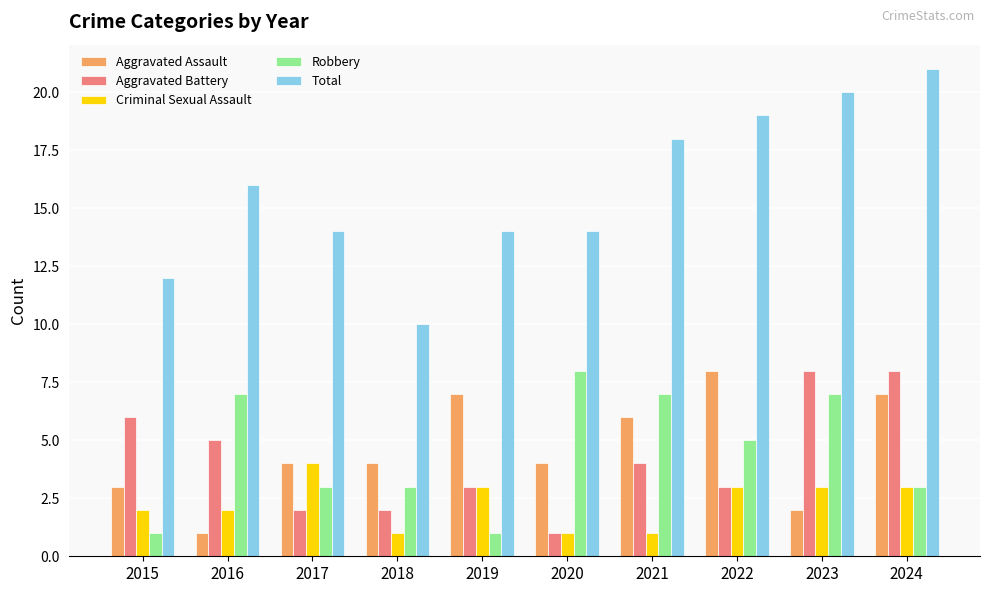

Reading left to right, what are all the values shown in this chart?

Aggravated Assault: 2015=3	2016=1	2017=4	2018=4	2019=7	2020=4	2021=6	2022=8	2023=2	2024=7
Aggravated Battery: 2015=6	2016=5	2017=2	2018=2	2019=3	2020=1	2021=4	2022=3	2023=8	2024=8
Criminal Sexual Assault: 2015=2	2016=2	2017=4	2018=1	2019=3	2020=1	2021=1	2022=3	2023=3	2024=3
Robbery: 2015=1	2016=7	2017=3	2018=3	2019=1	2020=8	2021=7	2022=5	2023=7	2024=3
Total: 2015=12	2016=16	2017=14	2018=10	2019=14	2020=14	2021=18	2022=19	2023=20	2024=21